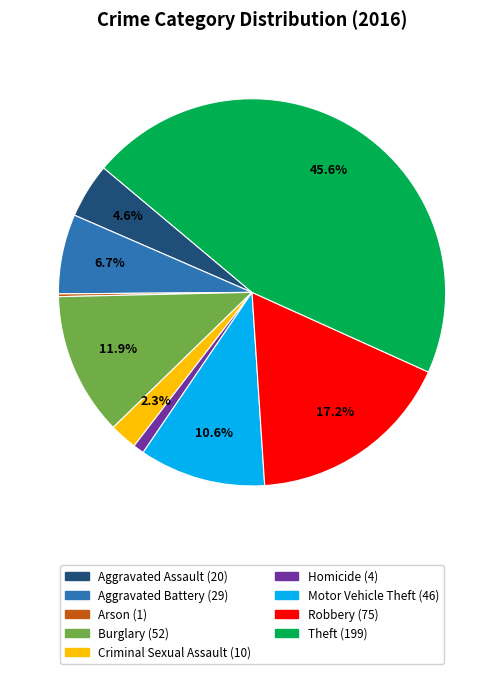

Combined, do Theft and Criminal Sexual Assault account for over 50%?

No